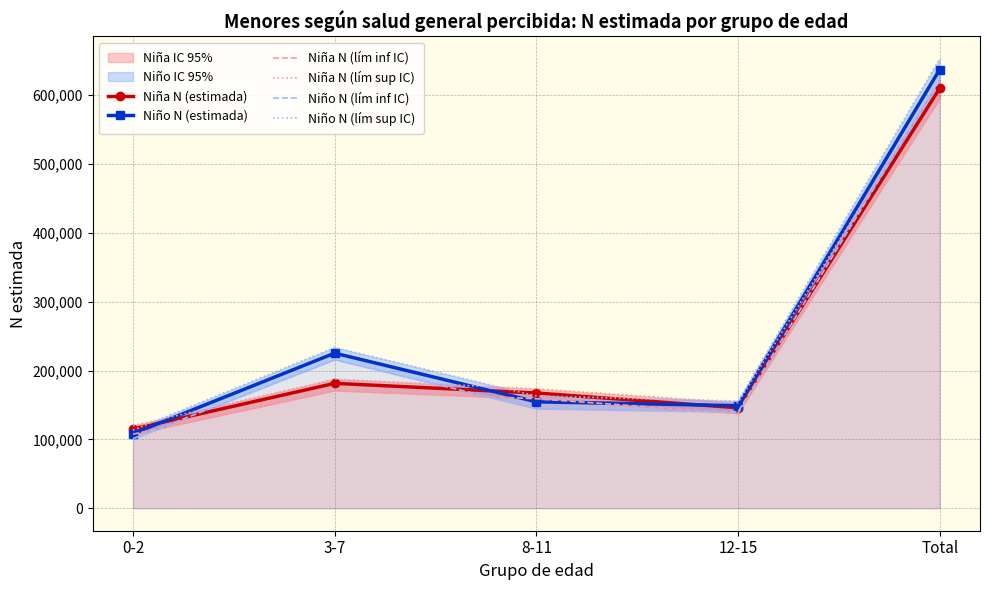

At which label does Niña N (lím inf IC) reach its minimum?

0-2